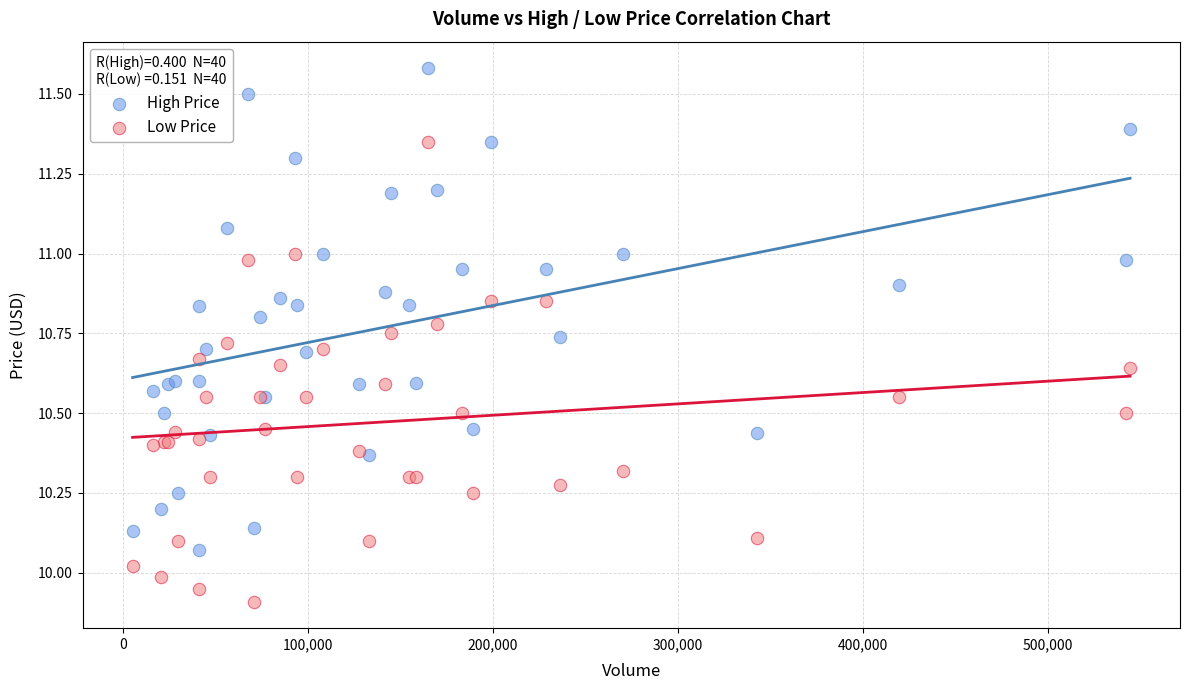

Which series has the widest spread of Y values?

High Price